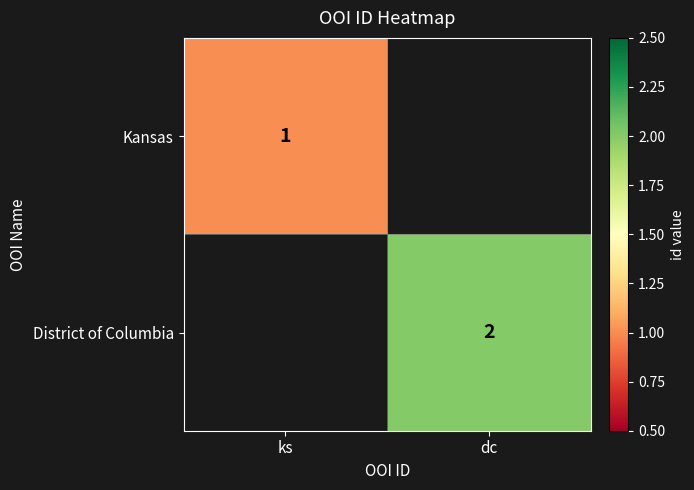

Is the value of District of Columbia at dc greater than the value of Kansas at ks?

Yes